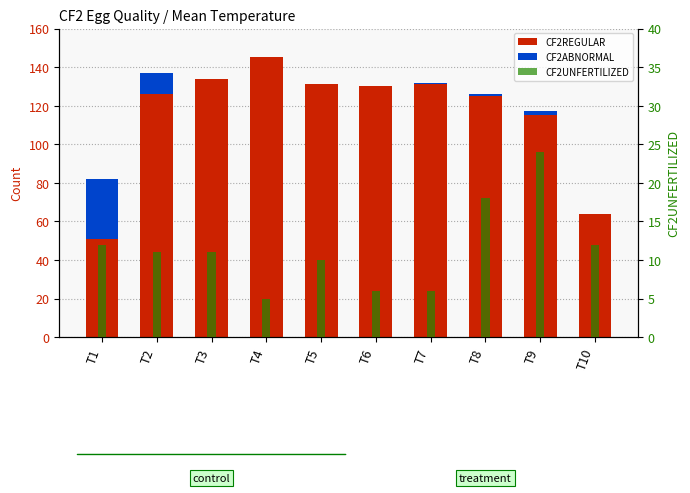

Reading left to right, list all the values displayed in this chart.

CF2REGULAR: 51	126	134	145	131	130	131	125	115	64
CF2ABNORMAL: 31	11	0	0	0	0	1	1	2	0
CF2UNFERTILIZED: 12	11	11	5	10	6	6	18	24	12